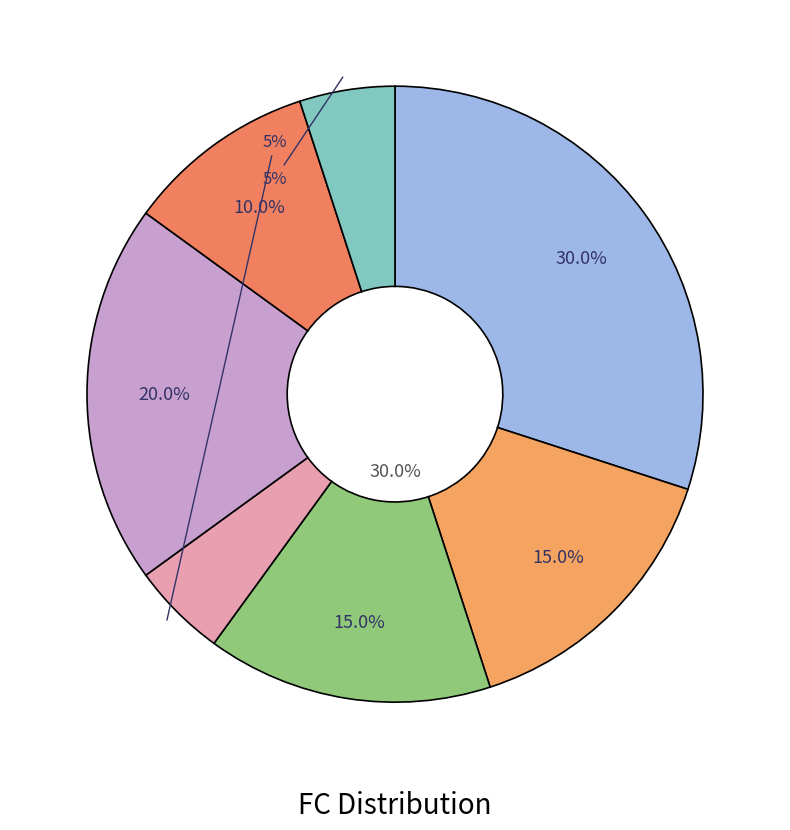

What percentage is the 5 slice, to the nearest percent?

5%